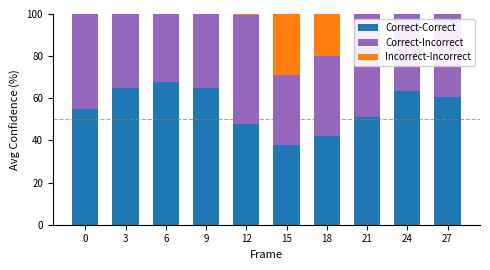

Which series changed the most between 12 and 18?

Correct-Incorrect